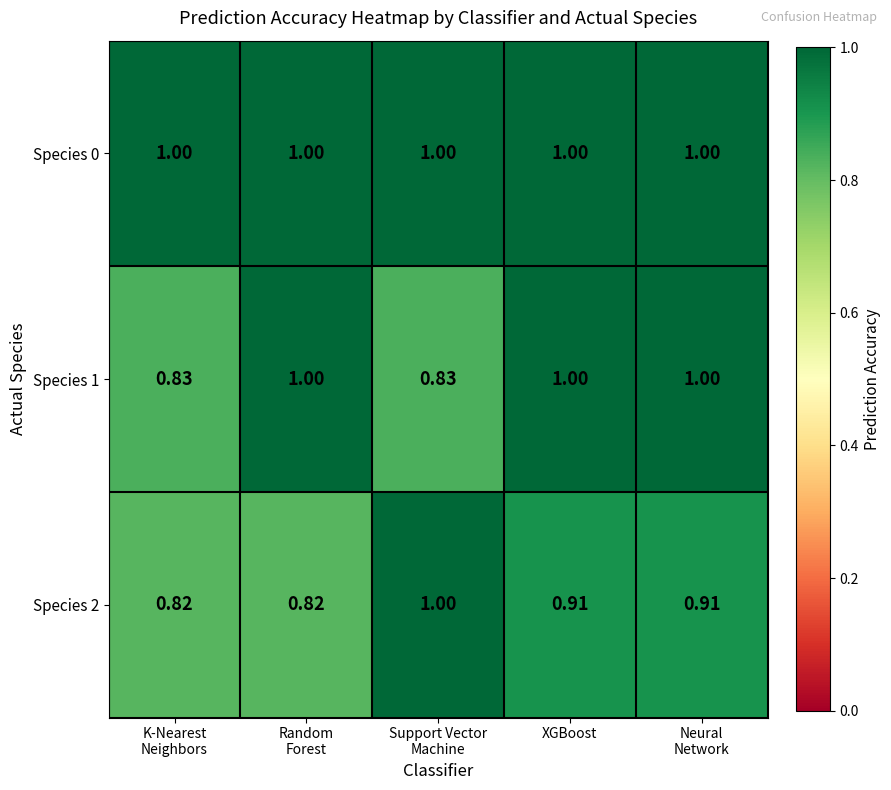

How many categories are shown in the chart?

5